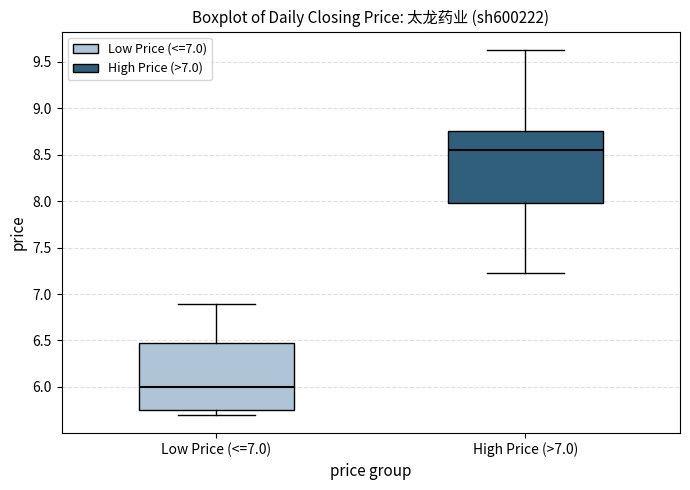

Reading left to right, transcribe this box plot: for each box, give where its median line is, the range the box spans, and where its two whiskers end, as read against the y-axis. The values are not printed on the chart, so give them approximately, as read against the axis.

Low Price (<=7.0): median 6.00, box 5.75 to 6.50, whiskers 5.70 to 6.90
High Price (>7.0): median 8.55, box 8.00 to 8.75, whiskers 7.25 to 9.65